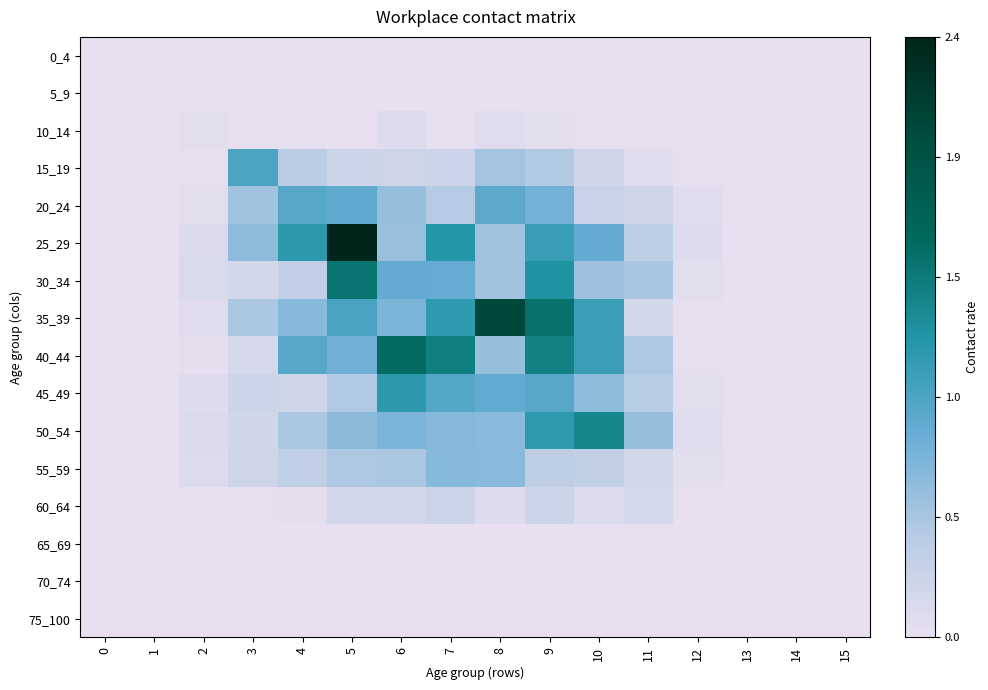

List the series in order of their peak value, lowest first.

0_4, 5_9, 65_69, 70_74, 75_100, 10_14, 60_64, 55_59, 20_24, 15_19, 45_49, 50_54, 30_34, 40_44, 35_39, 25_29